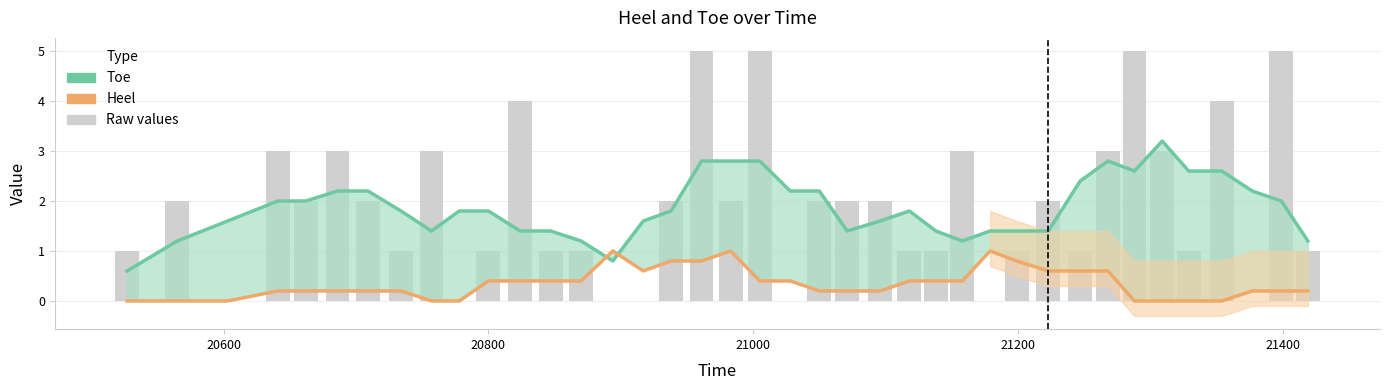

Does the chart contain stacked bars?

No